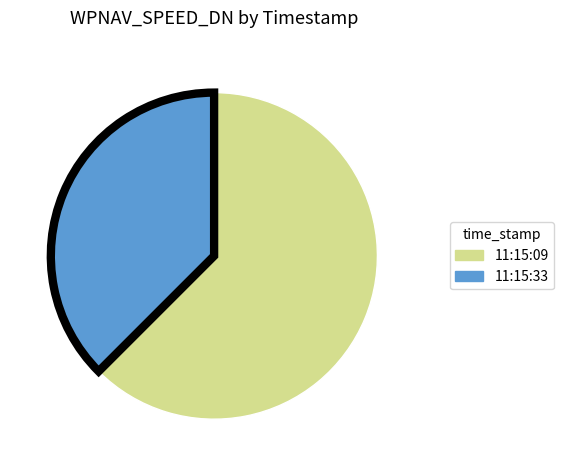

What is the majority slice?

11:15:09